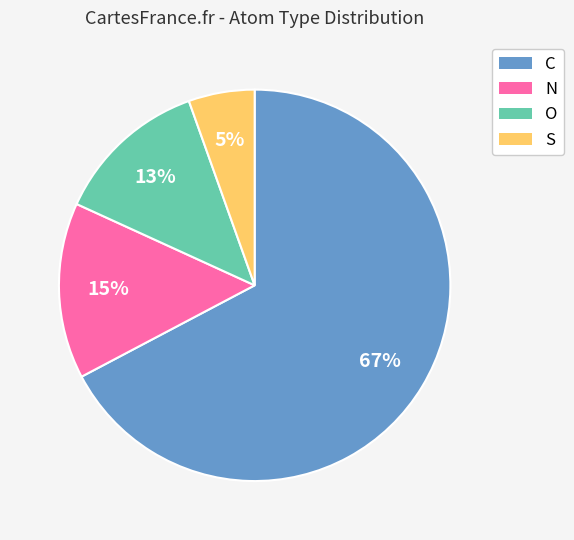

To the nearest percent, what portion does C represent?

67%